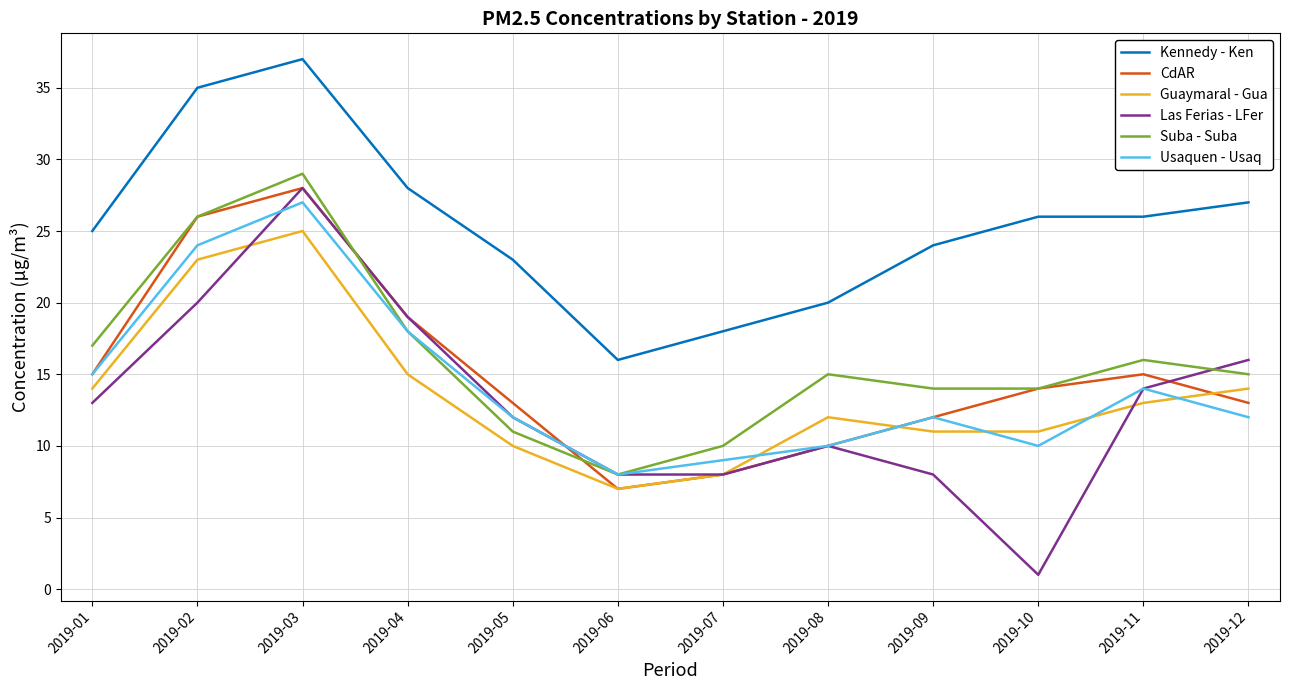

In CdAR, how many points are higher than both neighbors (excluding endpoints)?

2